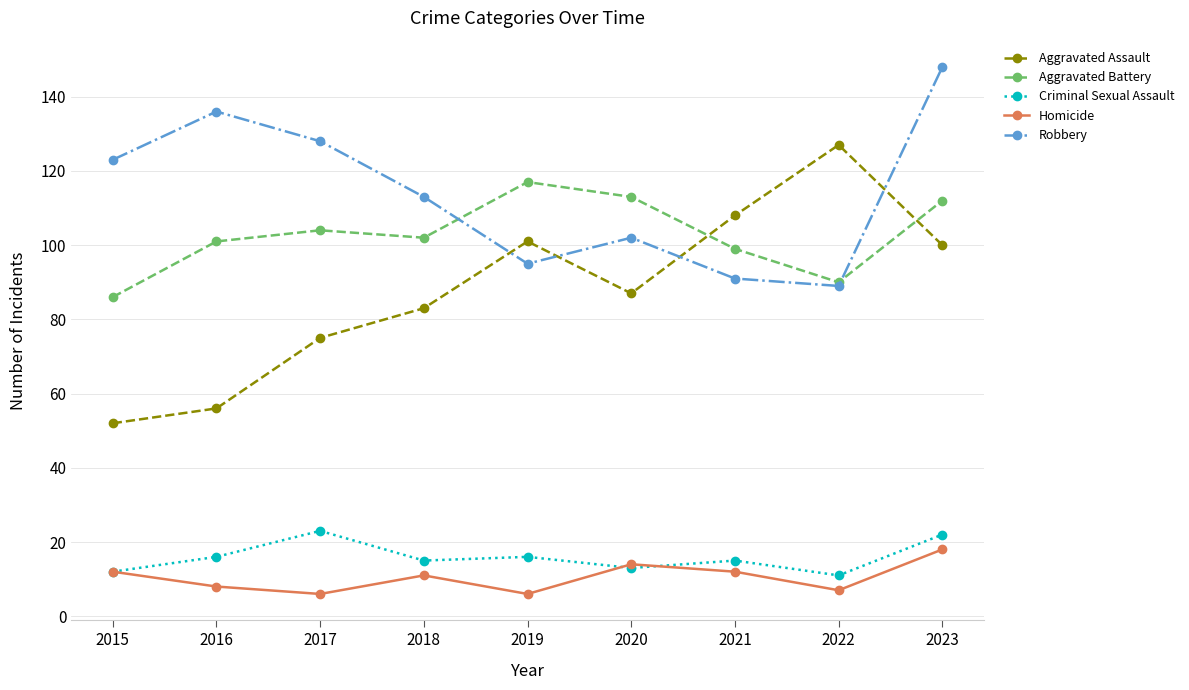

How many interior local peaks does the Aggravated Battery series have?

2